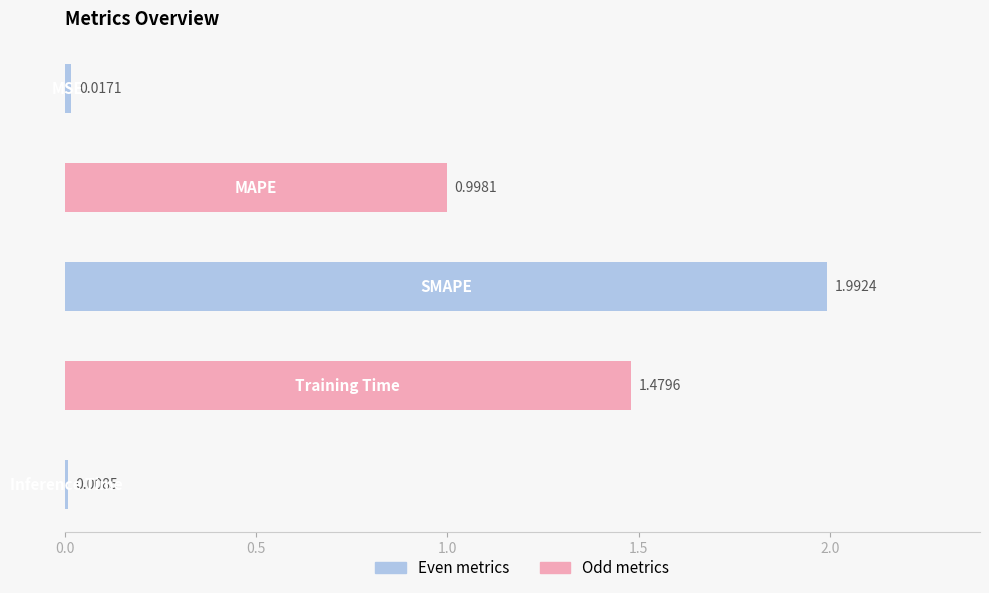

Are the bars grouped side by side (vs. stacked)?

No